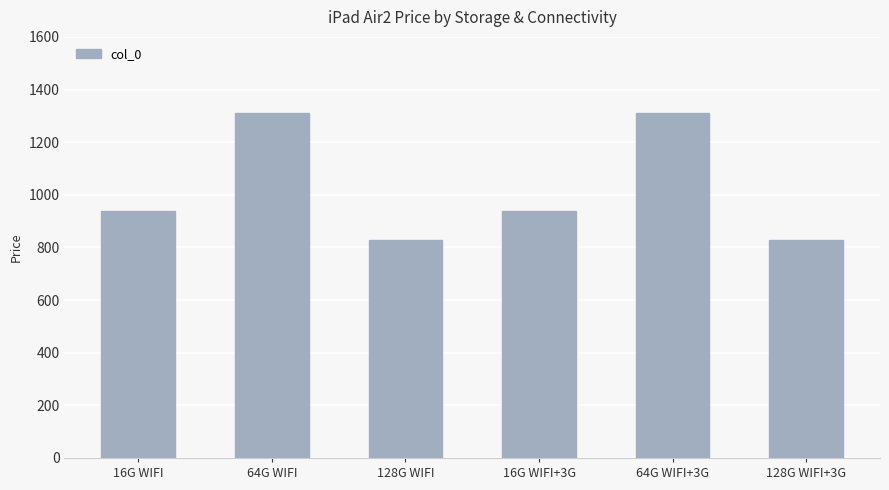

How many data points does each series have?

6